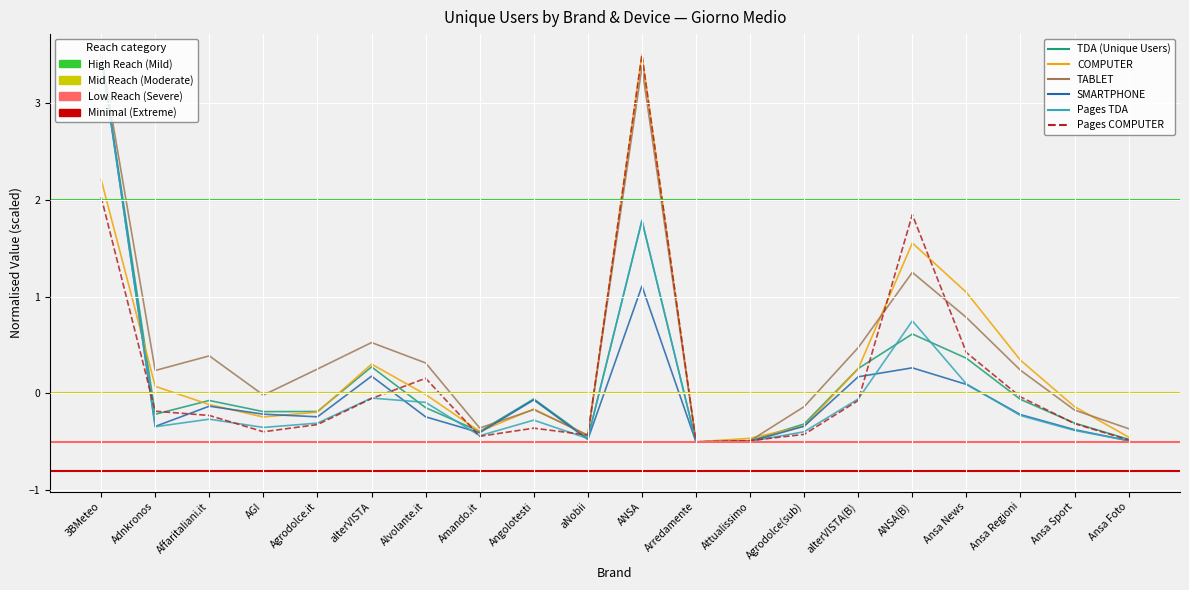

At which label does TDA (Unique Users) reach its peak?

3BMeteo